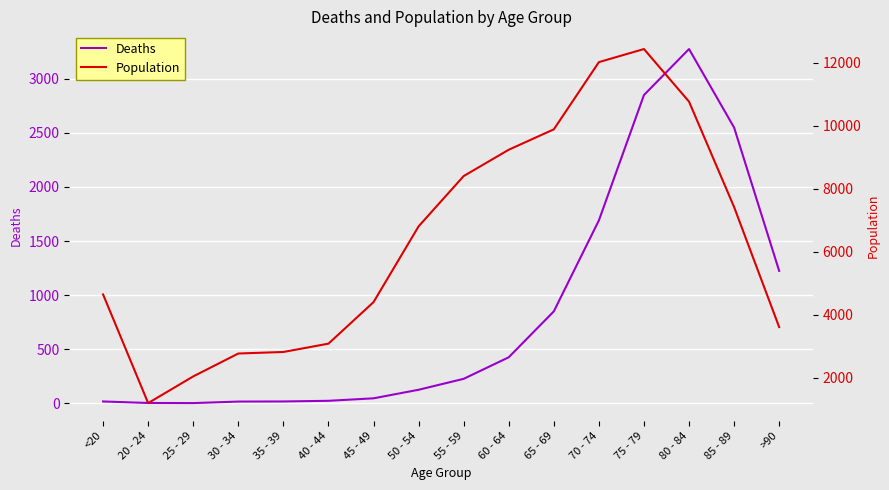

Which series has the largest total across all categories?

Population